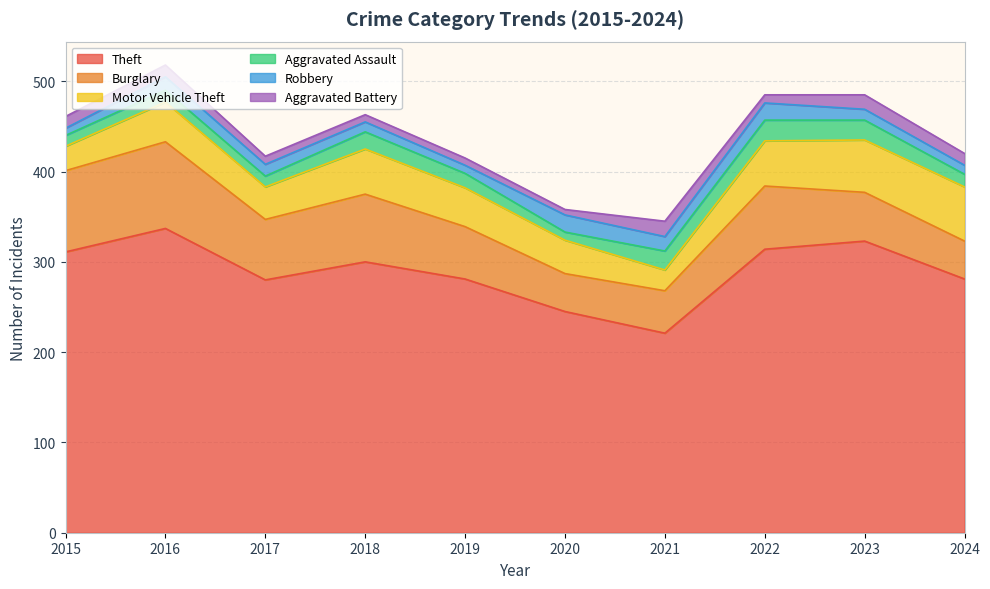

At which label does Burglary first exceed 67?

2015